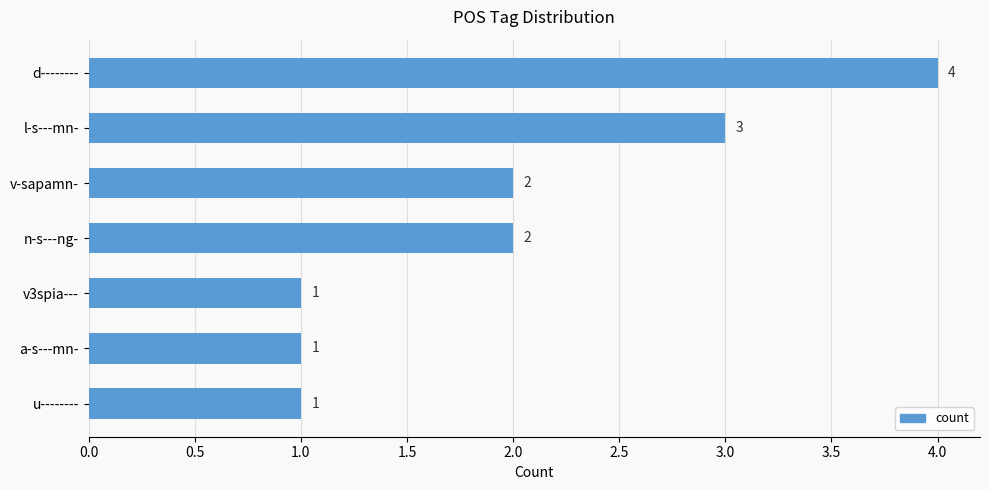

How many series are shown in this chart?

1